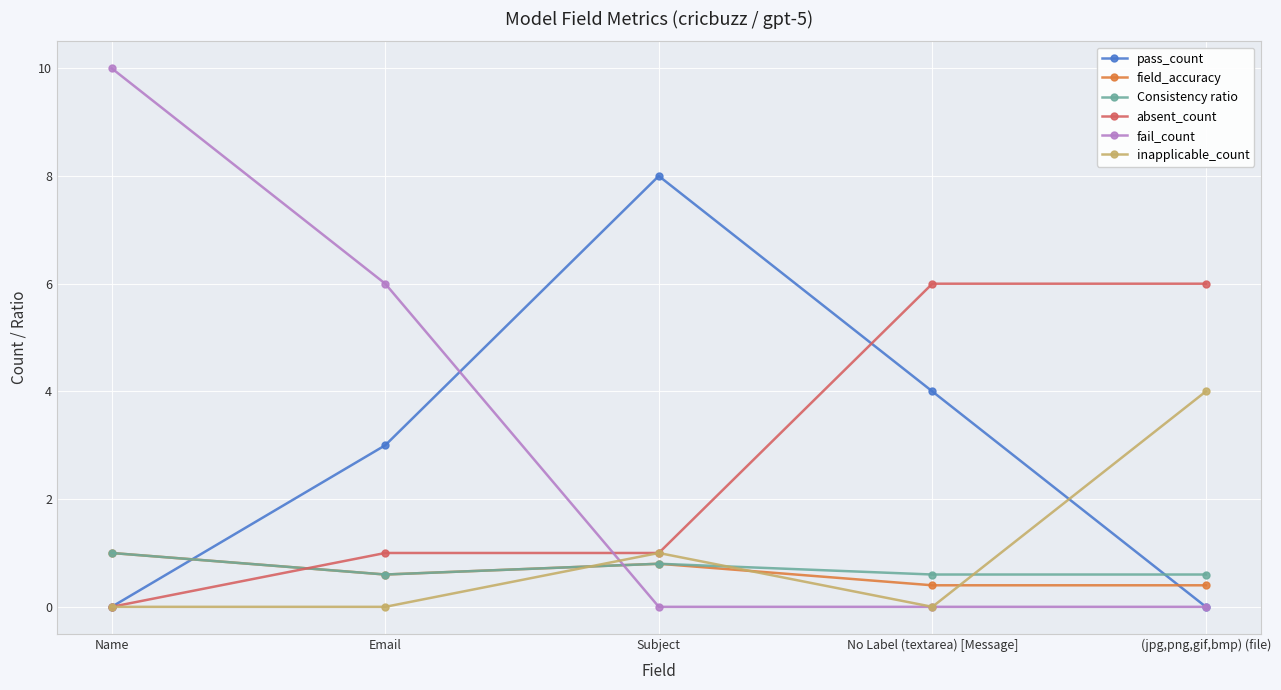

Where is the first local maximum for pass_count?

Subject